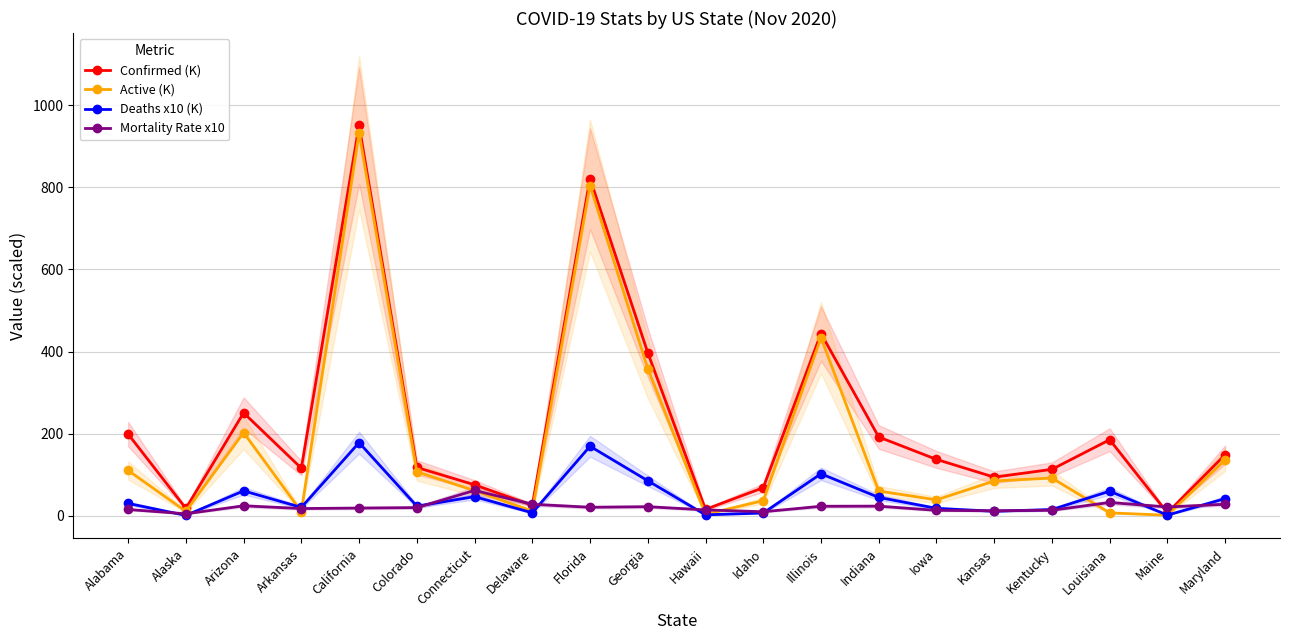

True or false: Active (K) and Confirmed (K) intersect in this chart.

False